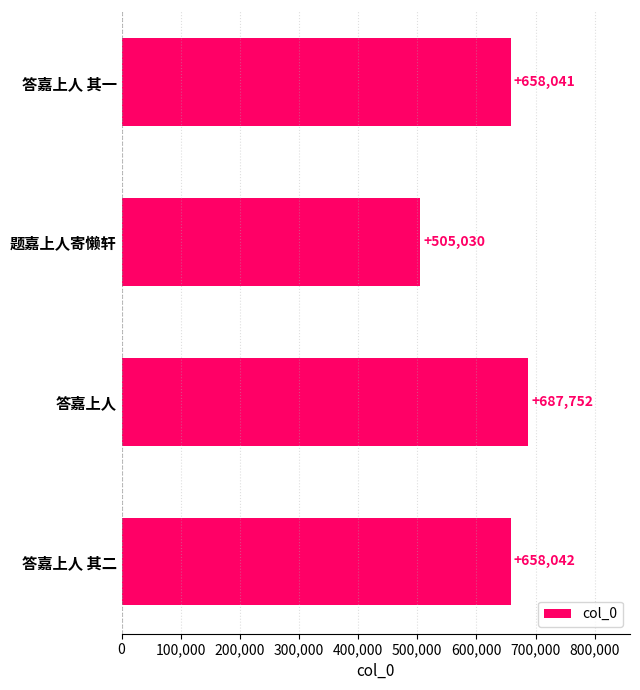

What is the ratio of the value at 答嘉上人 其一 to the value at 题嘉上人寄懒轩?

1.3